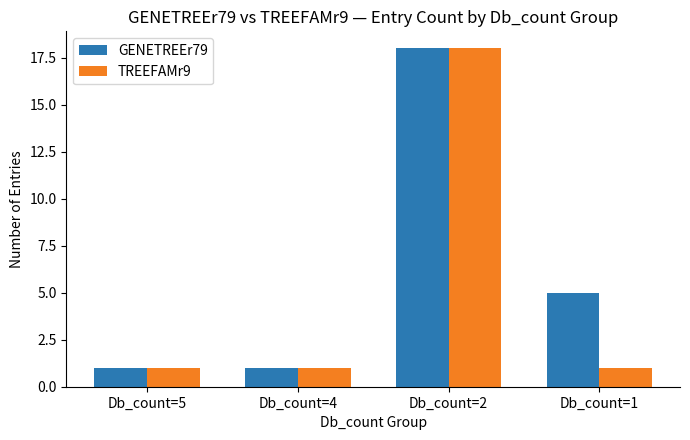

What is the greatest value displayed?

18